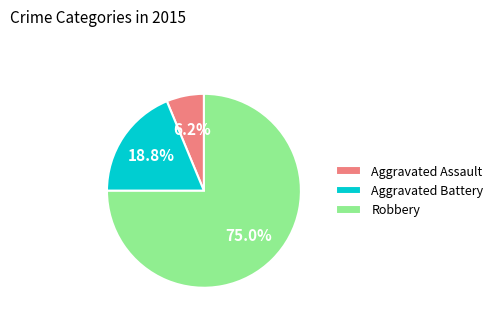

How many slices are in this pie chart?

3